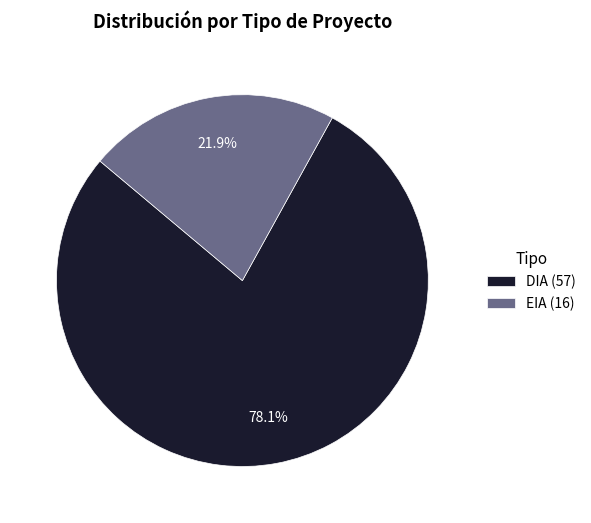

Combined, what portion of the pie is DIA and EIA?

100.0%